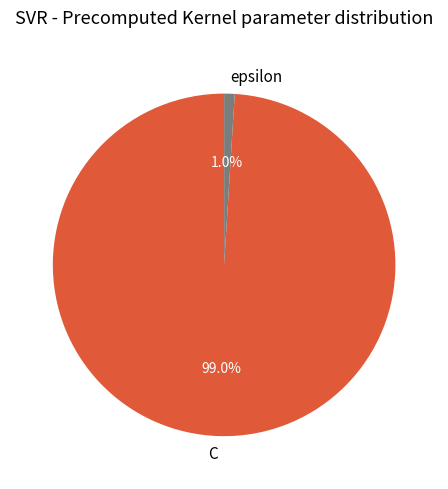

Count the number of slices in the pie.

2